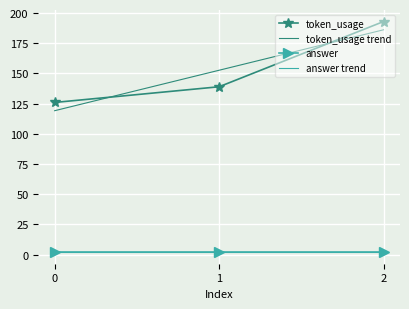

What is the minimum value for token_usage trend?

119.2